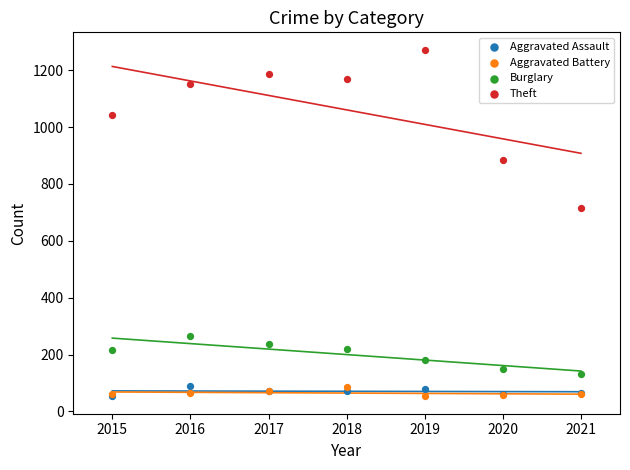

Across all series, what Y value is closest to 662?

716